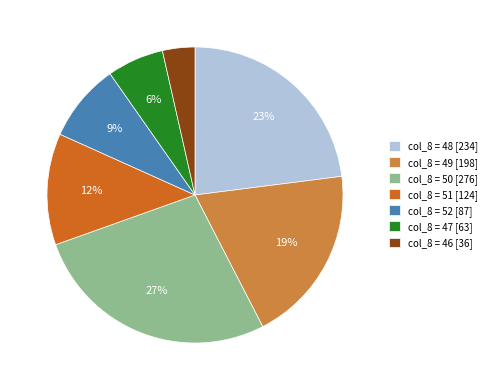

The col_8 = 47 [63] slice represents 6% of the pie. True or false?

True